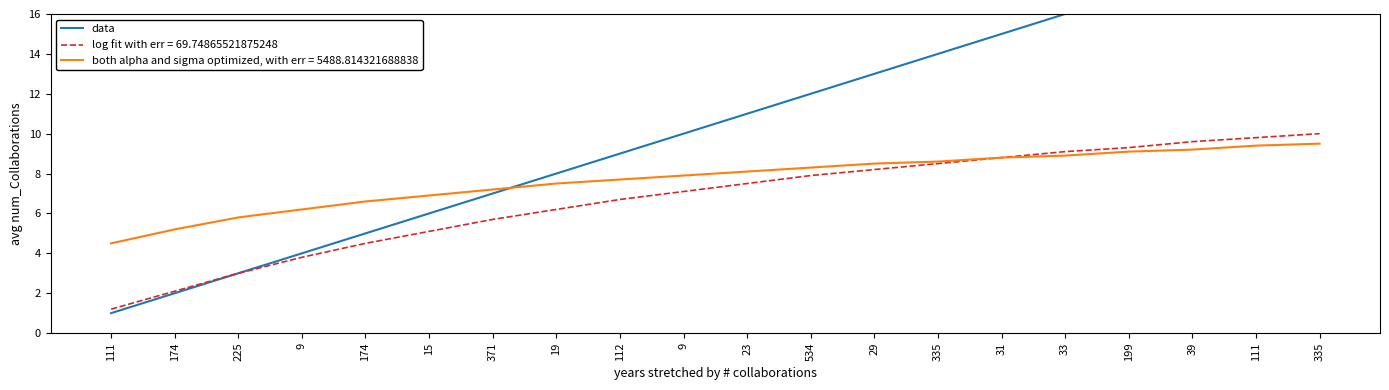

What is the value of the 2nd point from the left?

2